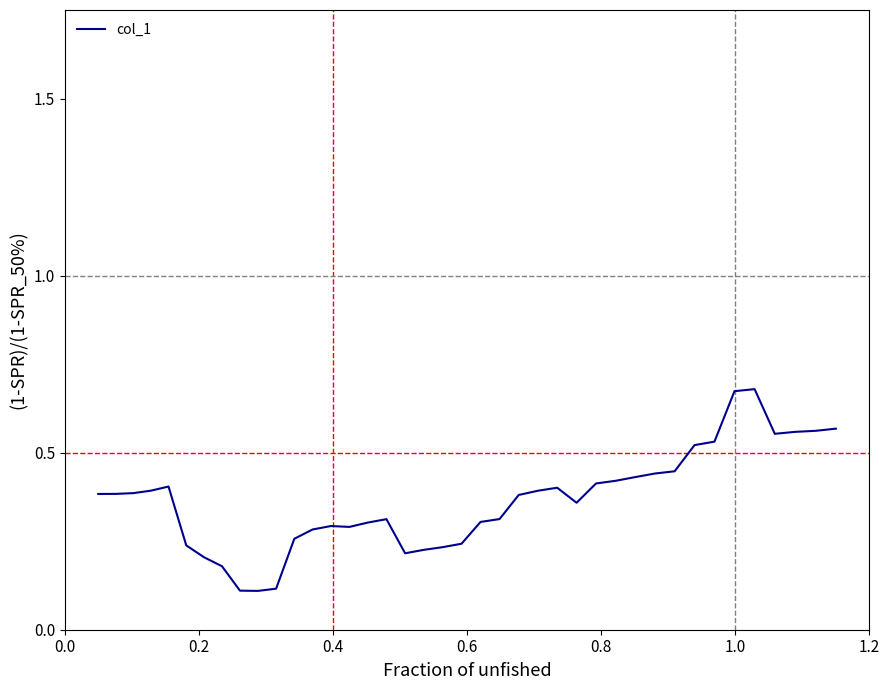

Is this an area chart (filled region under the line)?

No